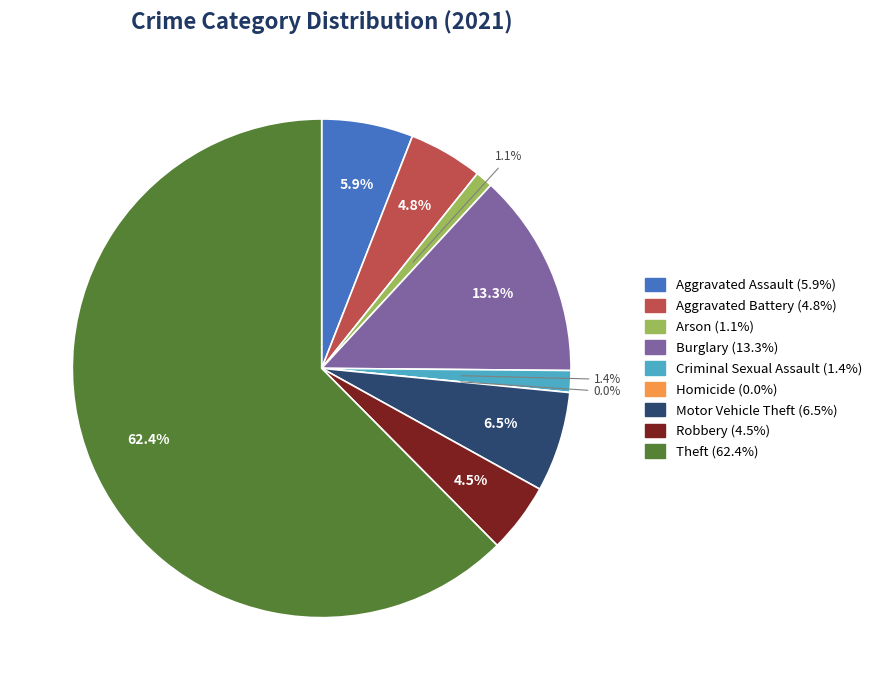

Rank the categories by value from highest to lowest.

Theft, Burglary, Motor Vehicle Theft, Aggravated Assault, Aggravated Battery, Robbery, Criminal Sexual Assault, Arson, Homicide